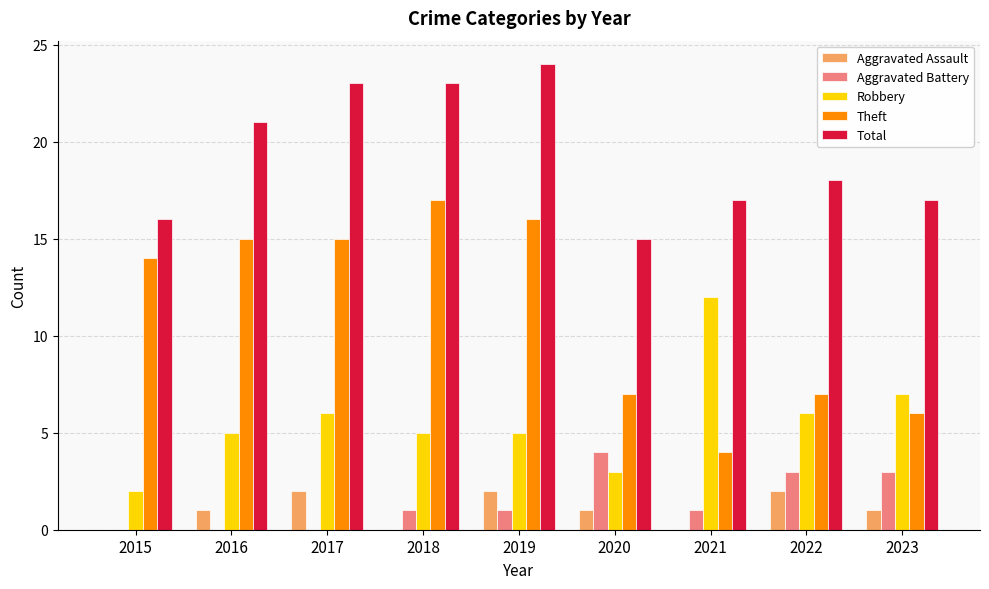

Which series changed the most between 2016 and 2023?

Theft